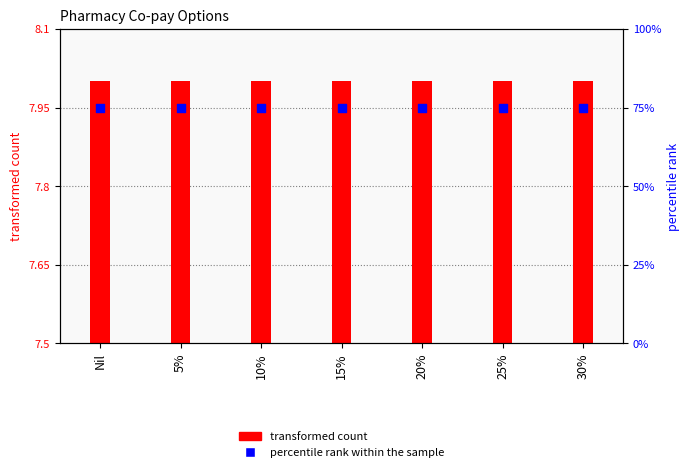

Which series has the widest spread of Y values?

transformed count